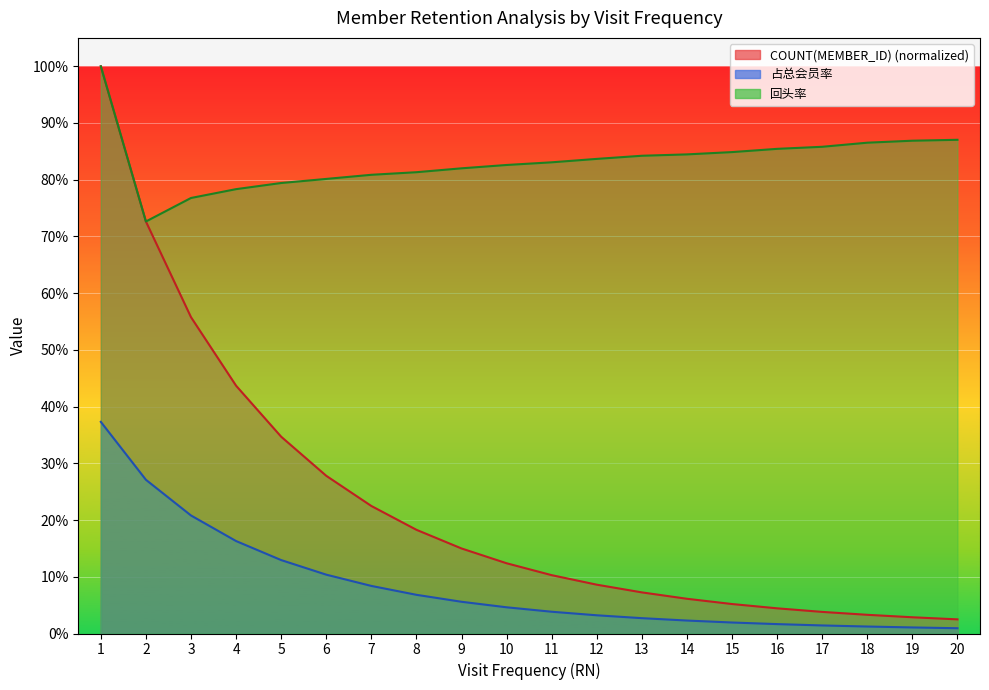

Is the value of COUNT(MEMBER_ID) at 14 greater than the value of 回头率 at 1?

No